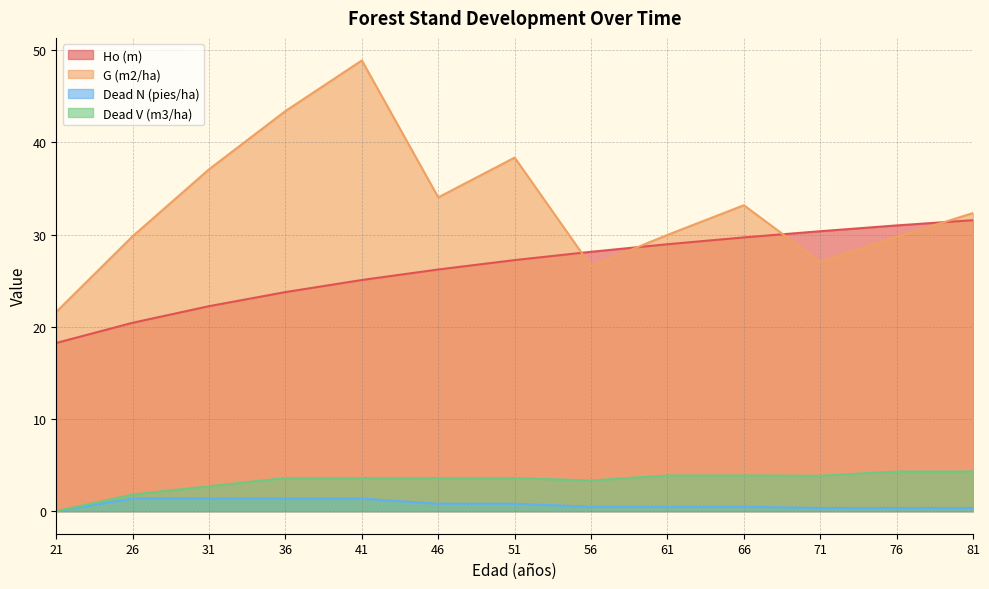

At which label is Dead N (pies/ha) closest to 0?

21